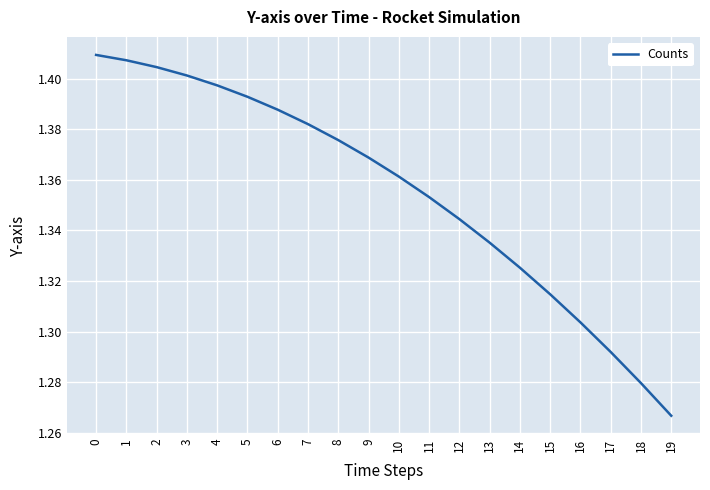

List the labels in order of value, smallest first.

19, 18, 17, 16, 15, 14, 13, 12, 11, 10, 9, 8, 7, 6, 5, 4, 3, 2, 1, 0